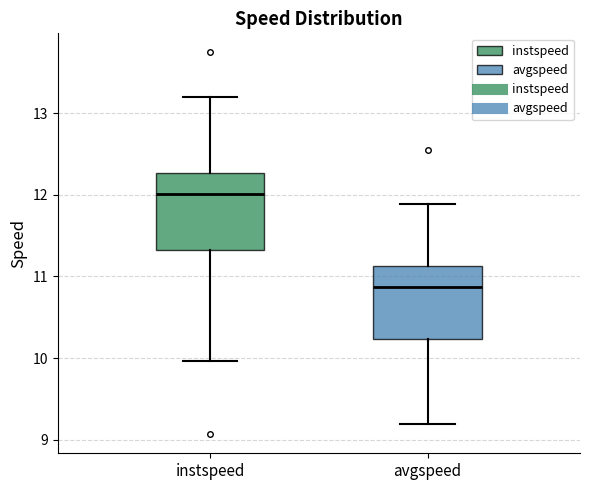

Where does the upper whisker of the box for instspeed end on the y-axis? The values are not printed on the chart, so give them approximately, as read against the axis.

13.2